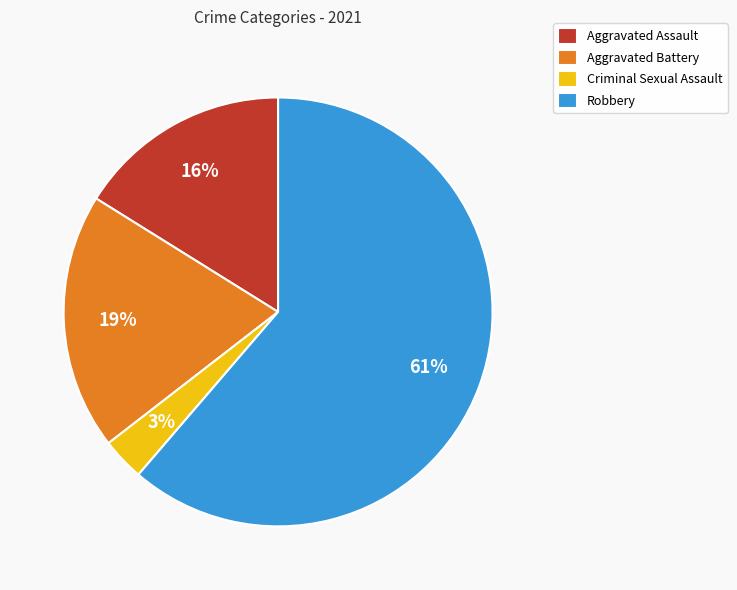

What is the largest slice in the pie chart?

Robbery